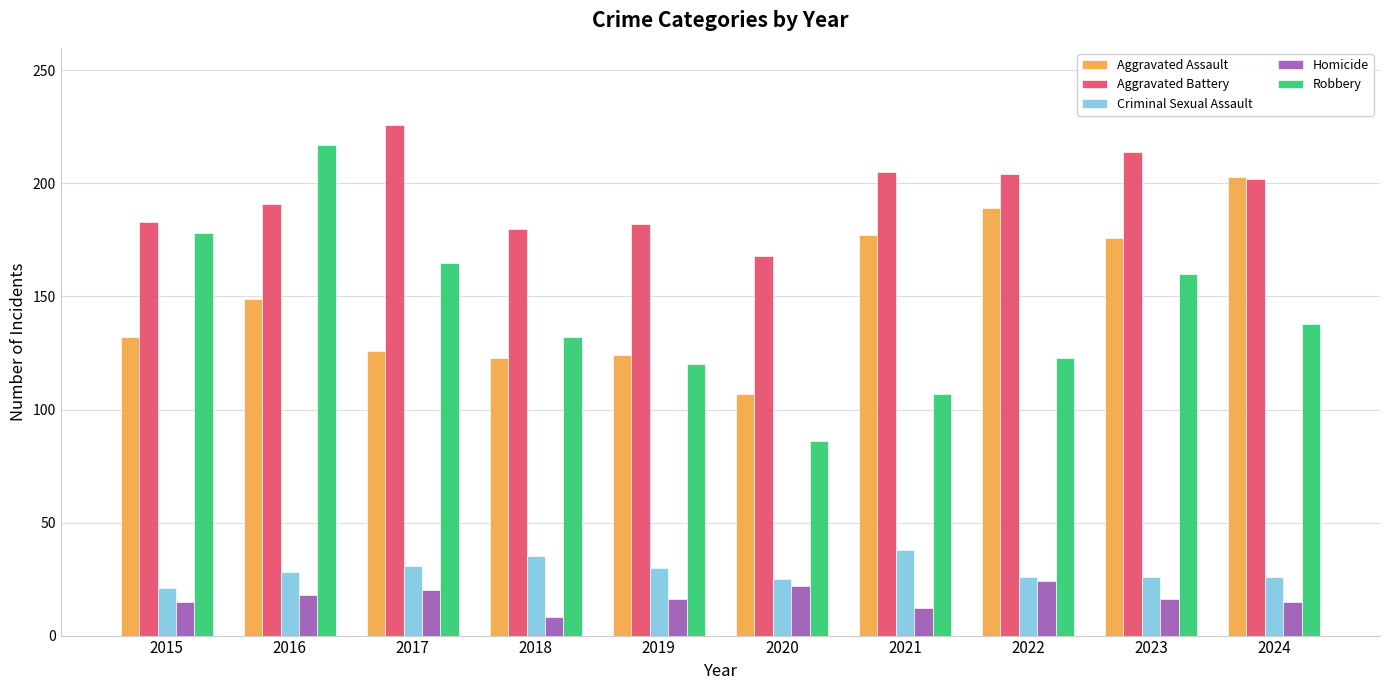

What is the difference between the second highest and second lowest values in the Criminal Sexual Assault series?

10